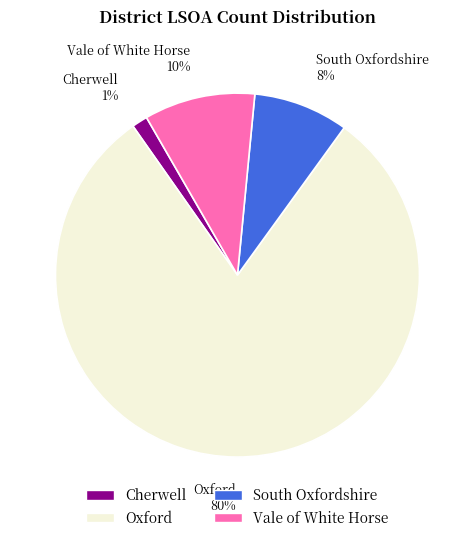

To the nearest percent, what is the combined percentage of South Oxfordshire and Vale of White Horse?

18%